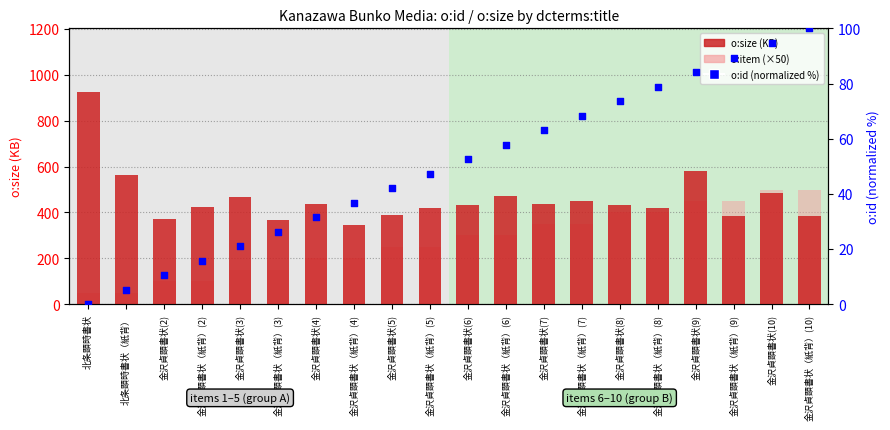

Which series reaches the minimum Y coordinate?

o:id (normalized %)